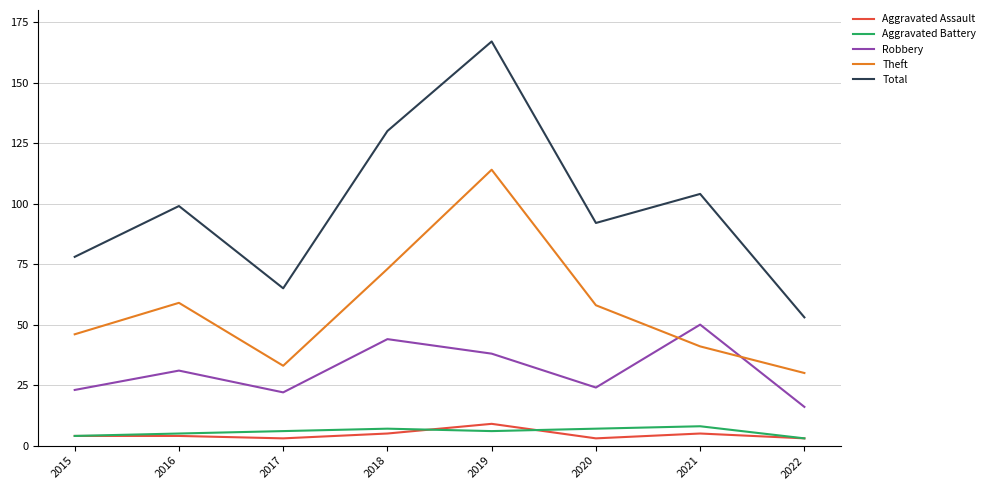

What is the highest value of the Aggravated Assault series?

9